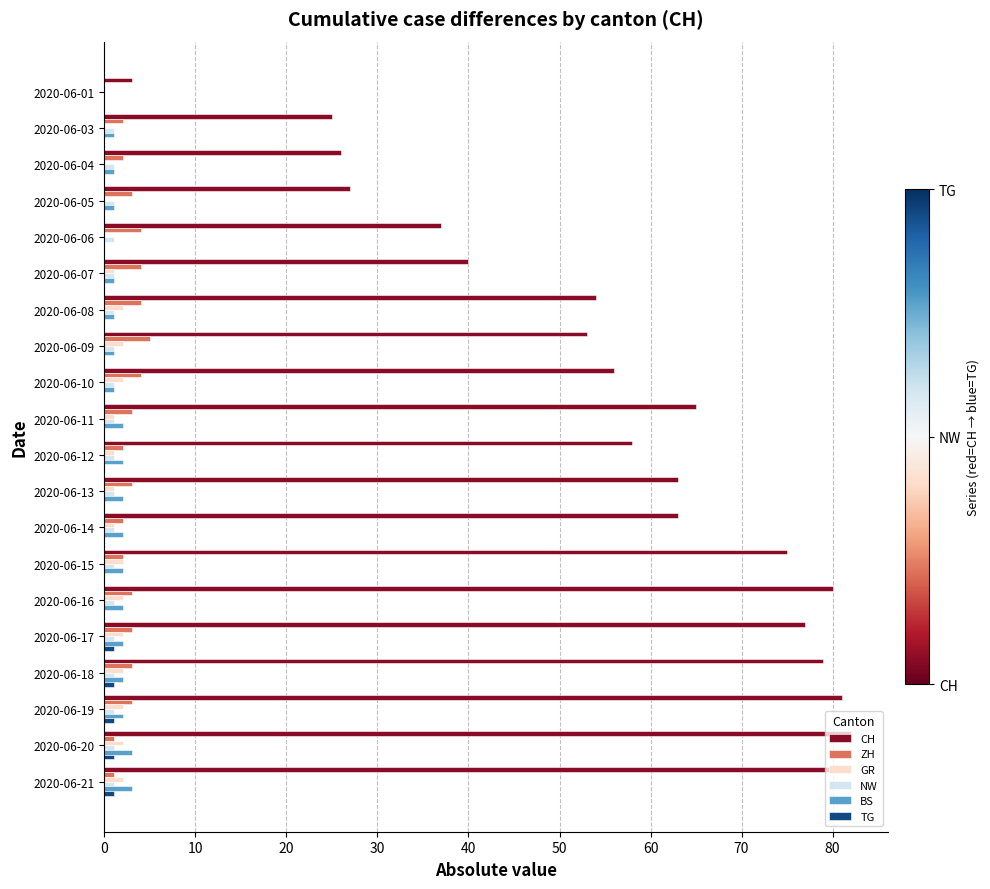

True or false: TG has a value of 0 at 2020-06-07.

True